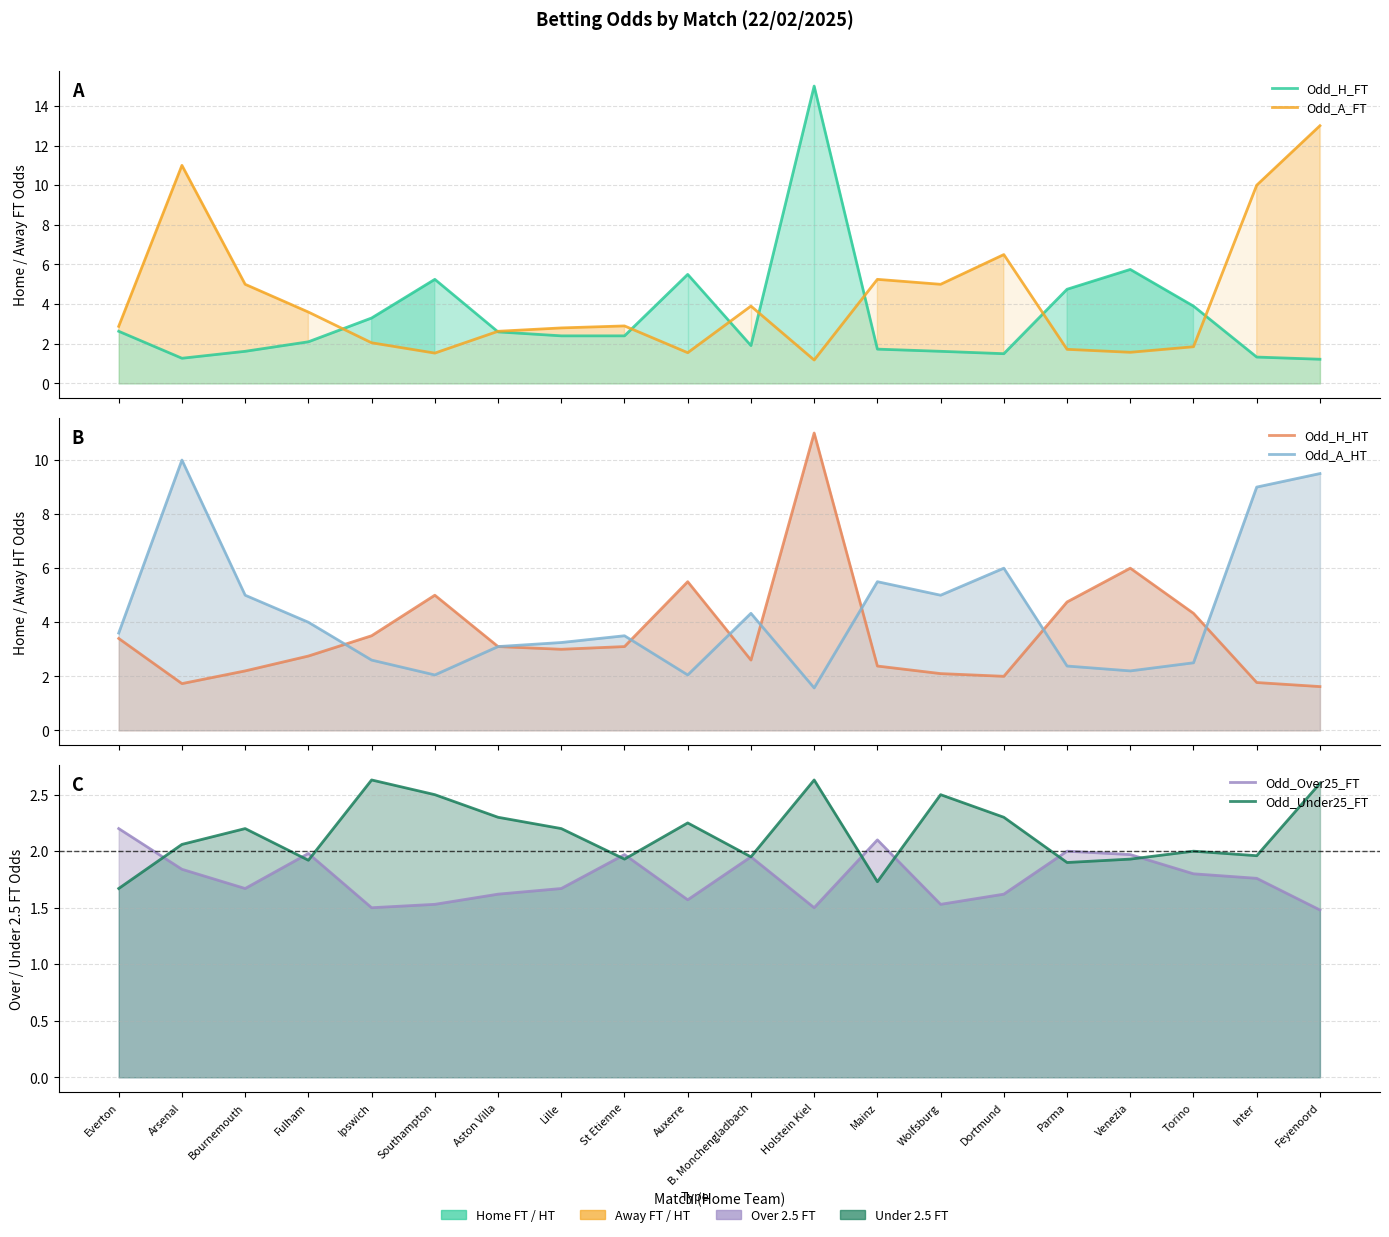

At Dortmund, list the series in order from largest to smallest.

Odd_A_FT, Odd_A_HT, Odd_Under25_FT, Odd_H_HT, Odd_Over25_FT, Odd_H_FT